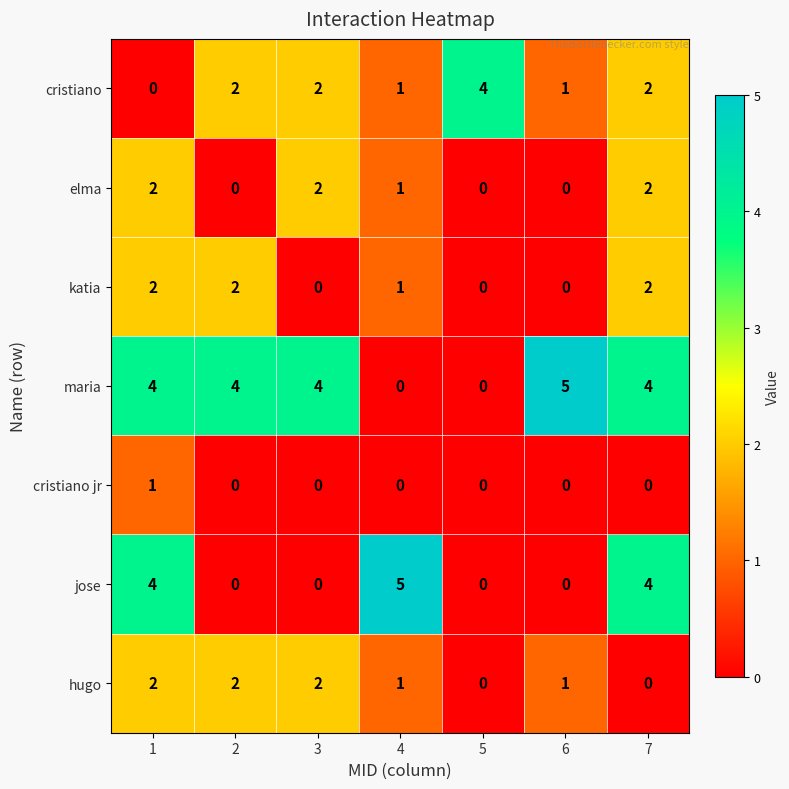

True or false: elma has a value of 1 at 4.

True